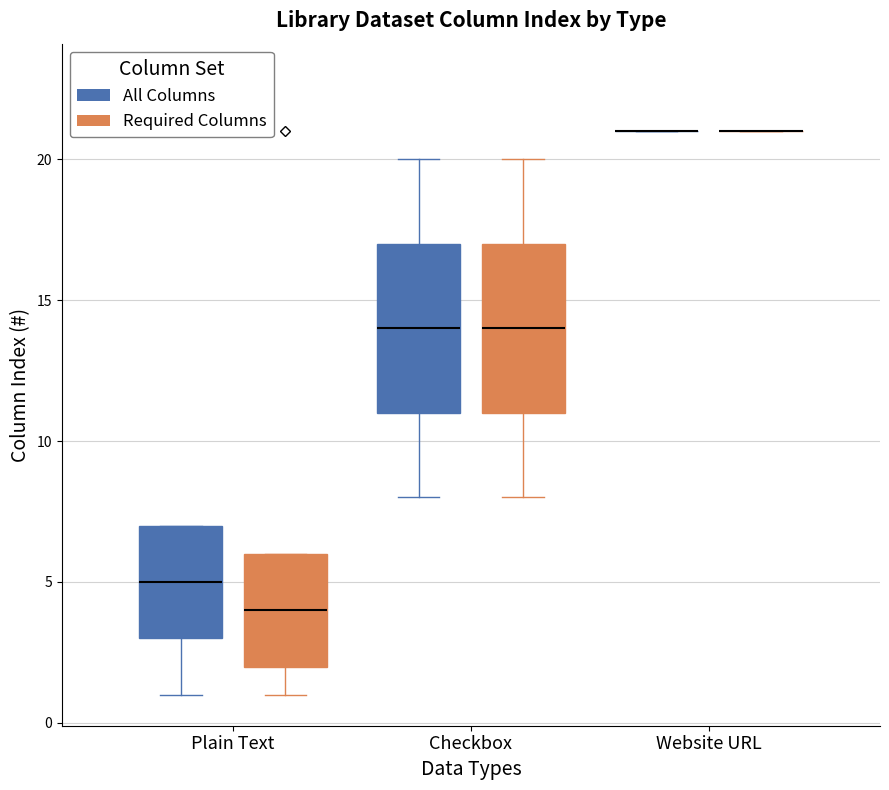

Reading left to right, transcribe this box plot: for each box, give where its median line is, the range the box spans, and where its two whiskers end, as read against the y-axis. The values are not printed on the chart, so give them approximately, as read against the axis.

Plain Text (All Columns): median 5, box 3 to 7, whiskers 1 to 7
Plain Text (Required Columns): median 4, box 2 to 6, whiskers 1 to 6
Checkbox (All Columns): median 14, box 11 to 17, whiskers 8 to 20
Checkbox (Required Columns): median 14, box 11 to 17, whiskers 8 to 20
Website URL (All Columns): box collapsed to a line at 21, whiskers 21 to 21
Website URL (Required Columns): box collapsed to a line at 21, whiskers 21 to 21